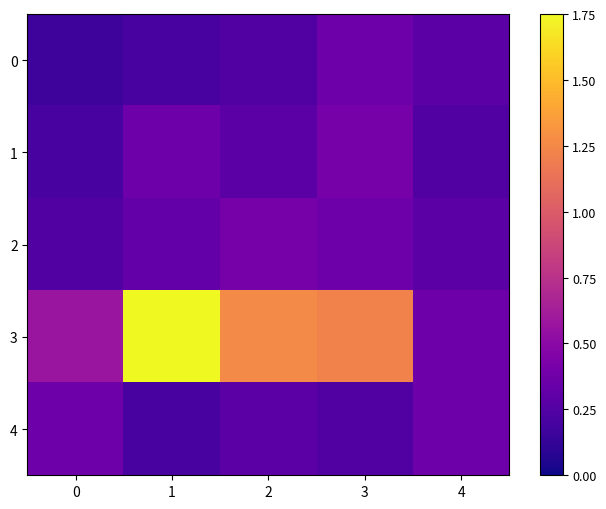

Reading left to right, list all the values displayed in this chart.

0: 0=0.2	1=0.2	2=0.2	3=0.4	4=0.3
1: 0=0.2	1=0.4	2=0.3	3=0.4	4=0.2
2: 0=0.2	1=0.3	2=0.4	3=0.4	4=0.3
3: 0=0.6	1=1.8	2=1.3	3=1.2	4=0.4
4: 0=0.4	1=0.2	2=0.3	3=0.2	4=0.4